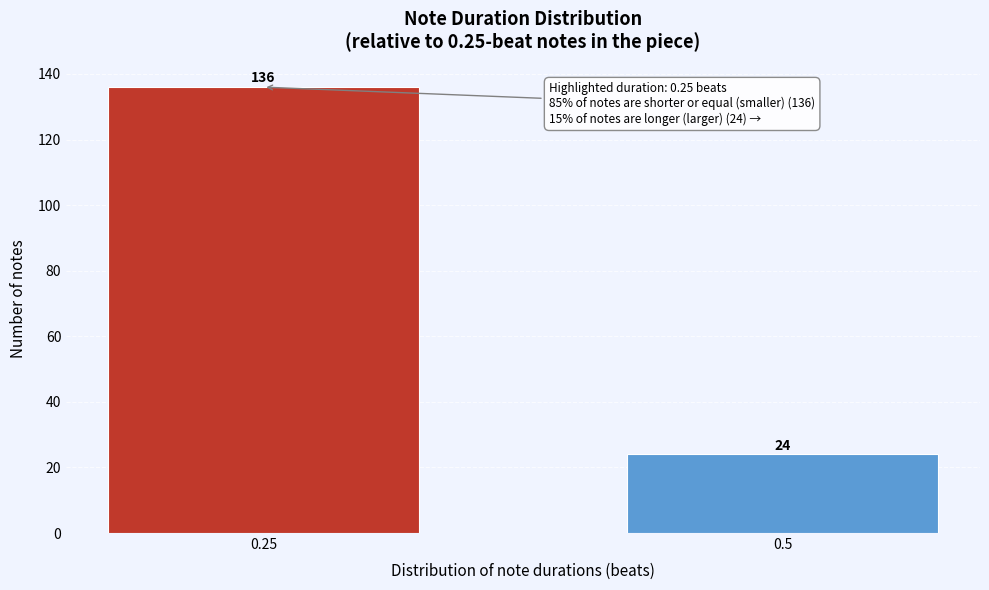

Reading left to right, transcribe all the data shown in this chart.

0.25=136	0.5=24